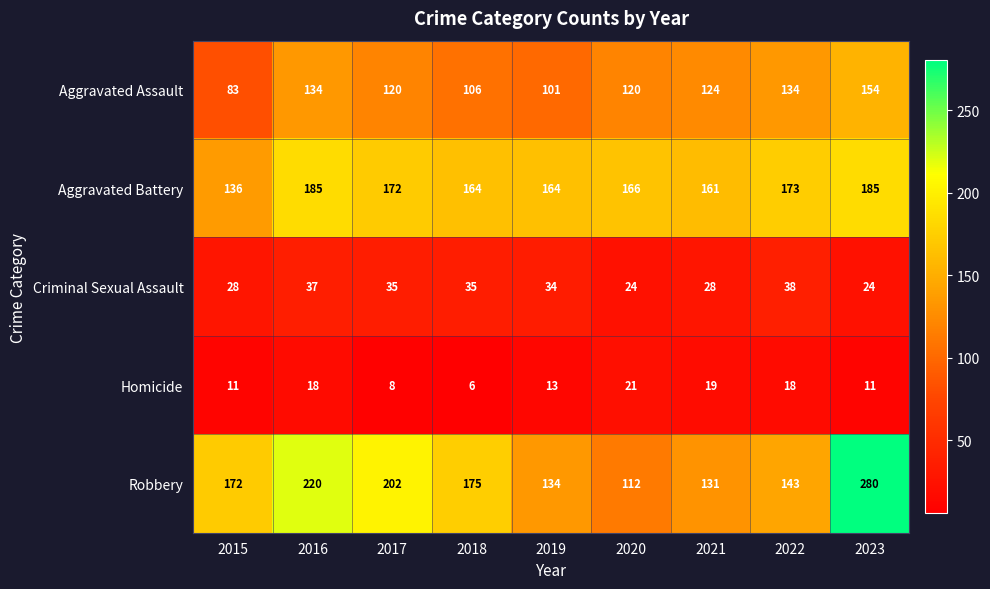

True or false: Homicide has a value of 18 at 2022.

True